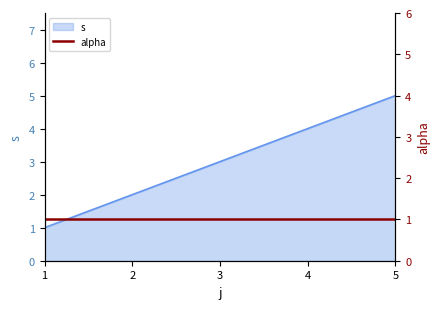

Reading left to right, what are all the values shown in this chart?

1=1	2=2	3=3	4=4	5=5